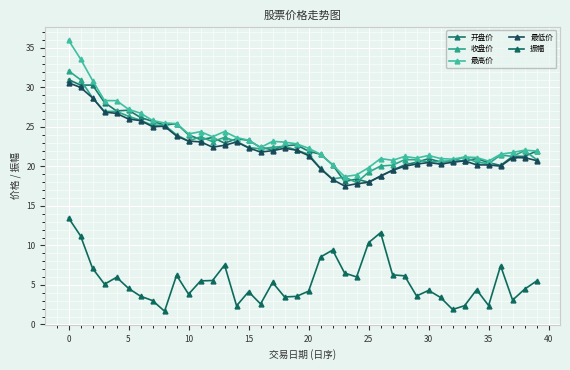

True or false: 开盘价 and 最高价 cross at least once.

False